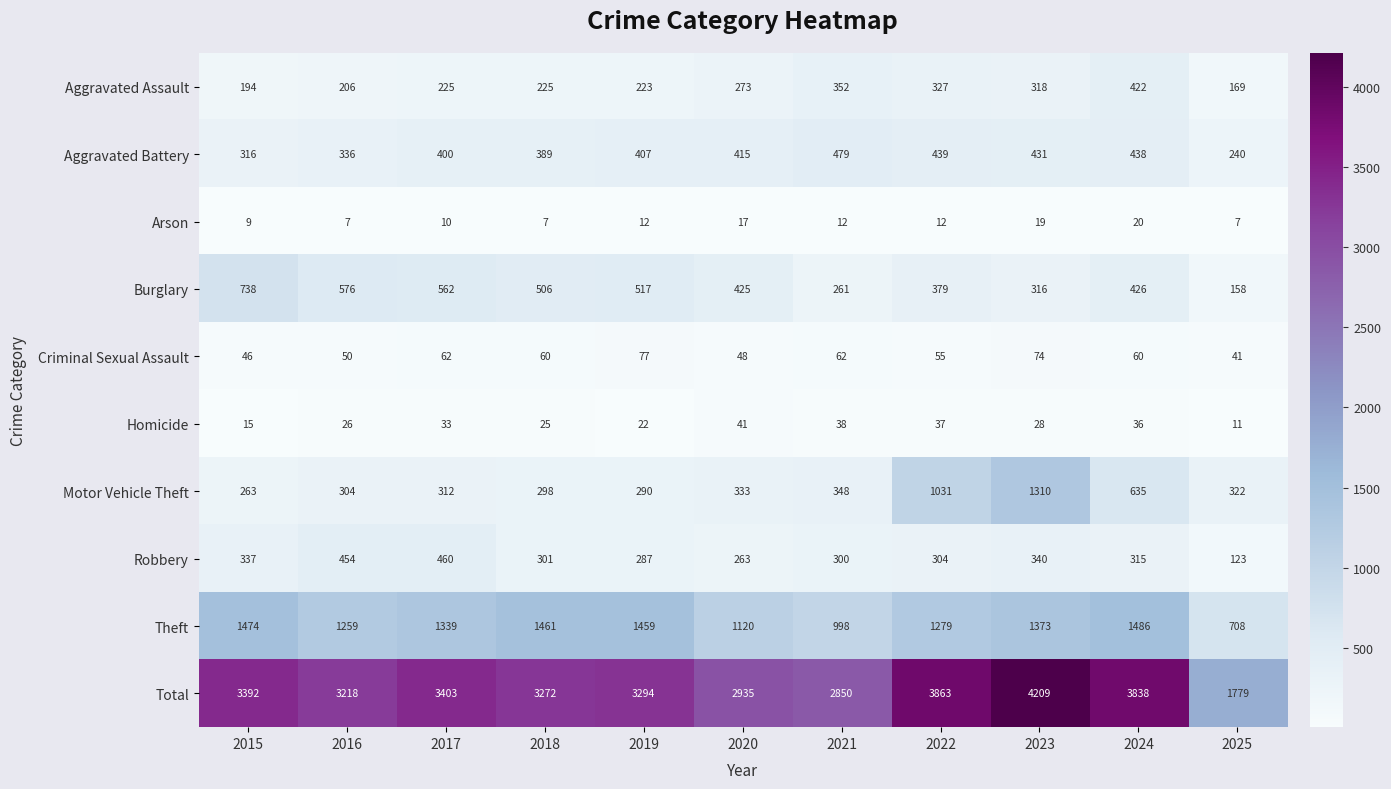

True or false: Theft has a value of 2607 at 2024.

False